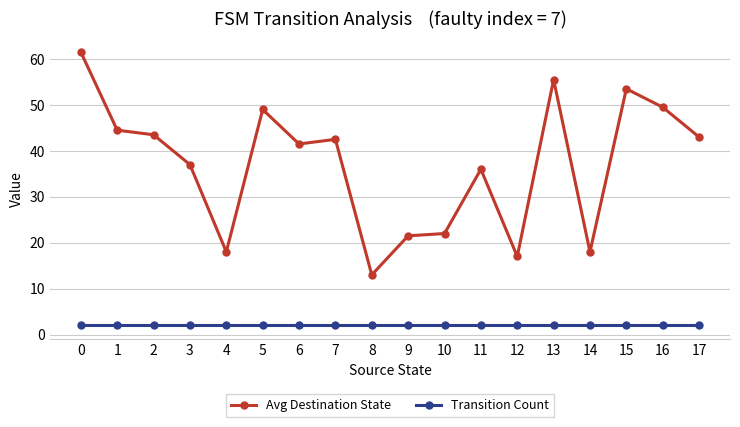

What is the spread (max minus min) of values at 3?

35.0